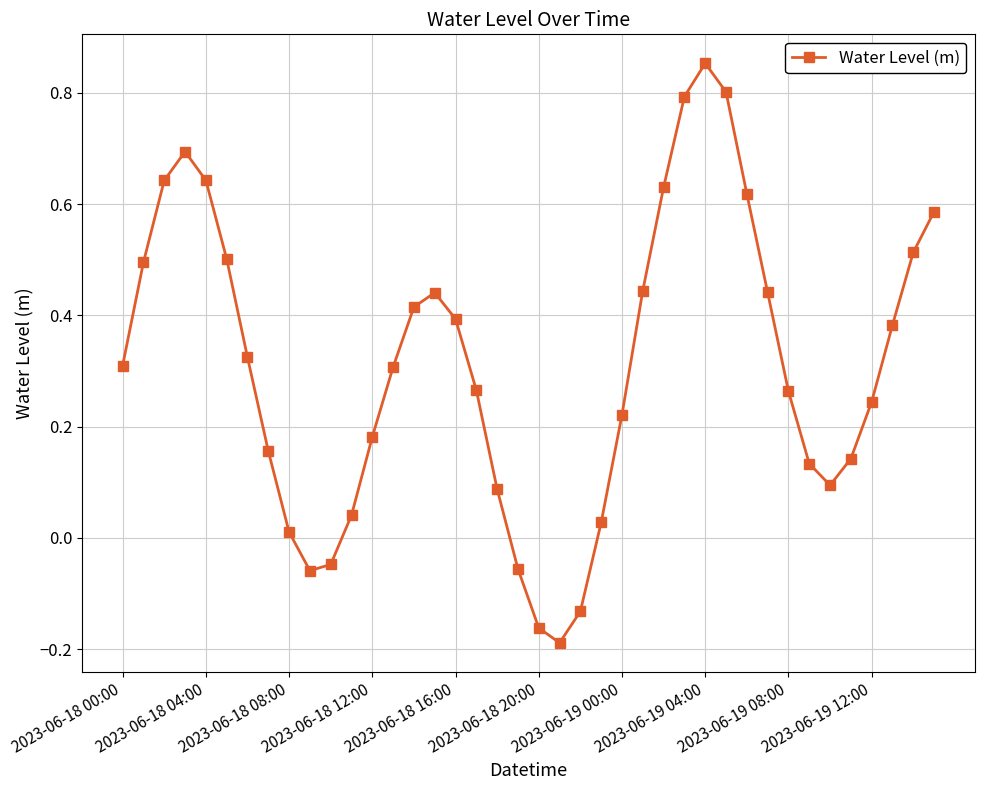

What is the difference between the maximum and minimum values?

1.0